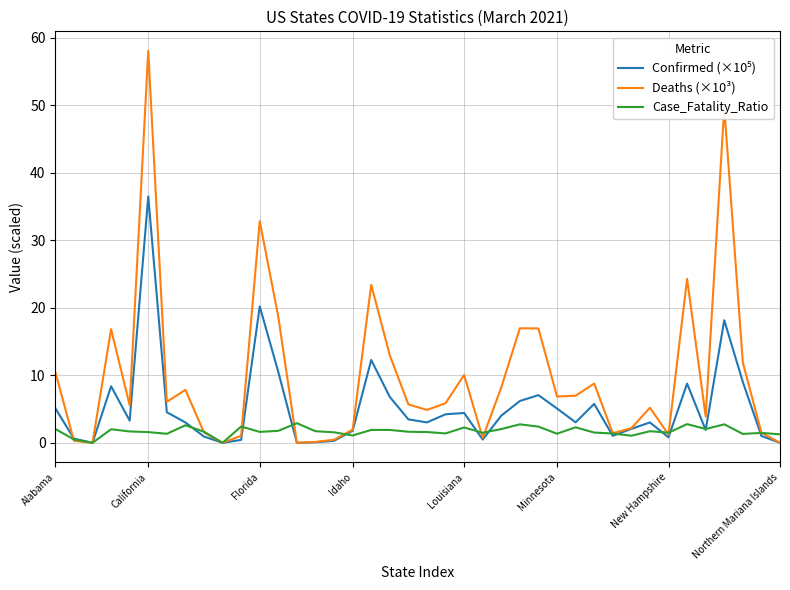

What is the maximum value shown in the chart?

58.1